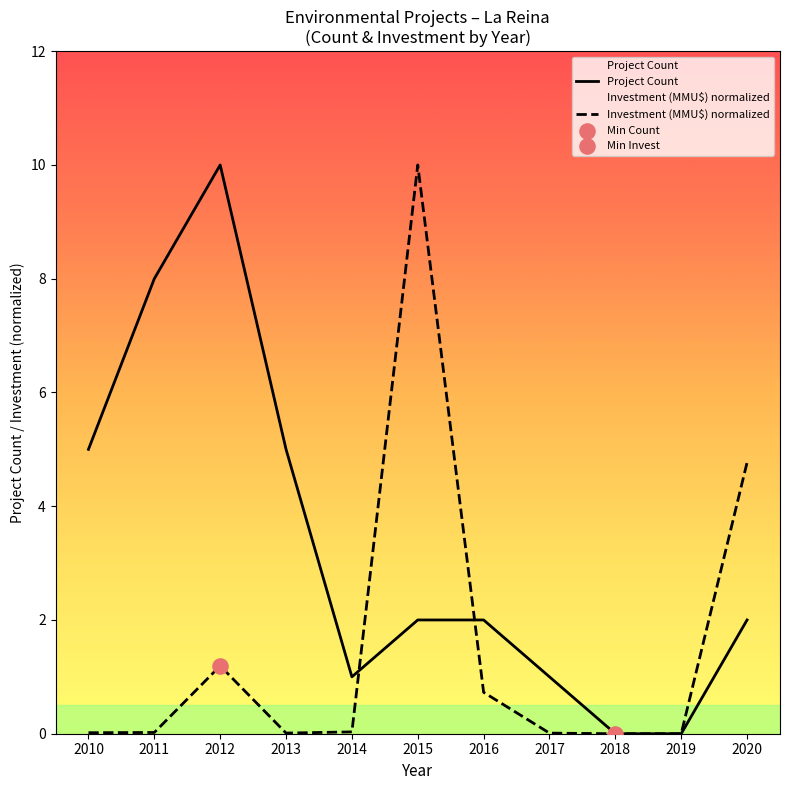

What is the total value across all series at 2012?

11.2